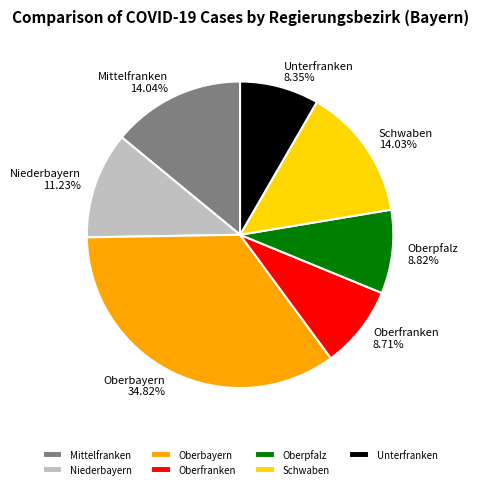

True or false: Schwaben accounts for 14% of the total.

True